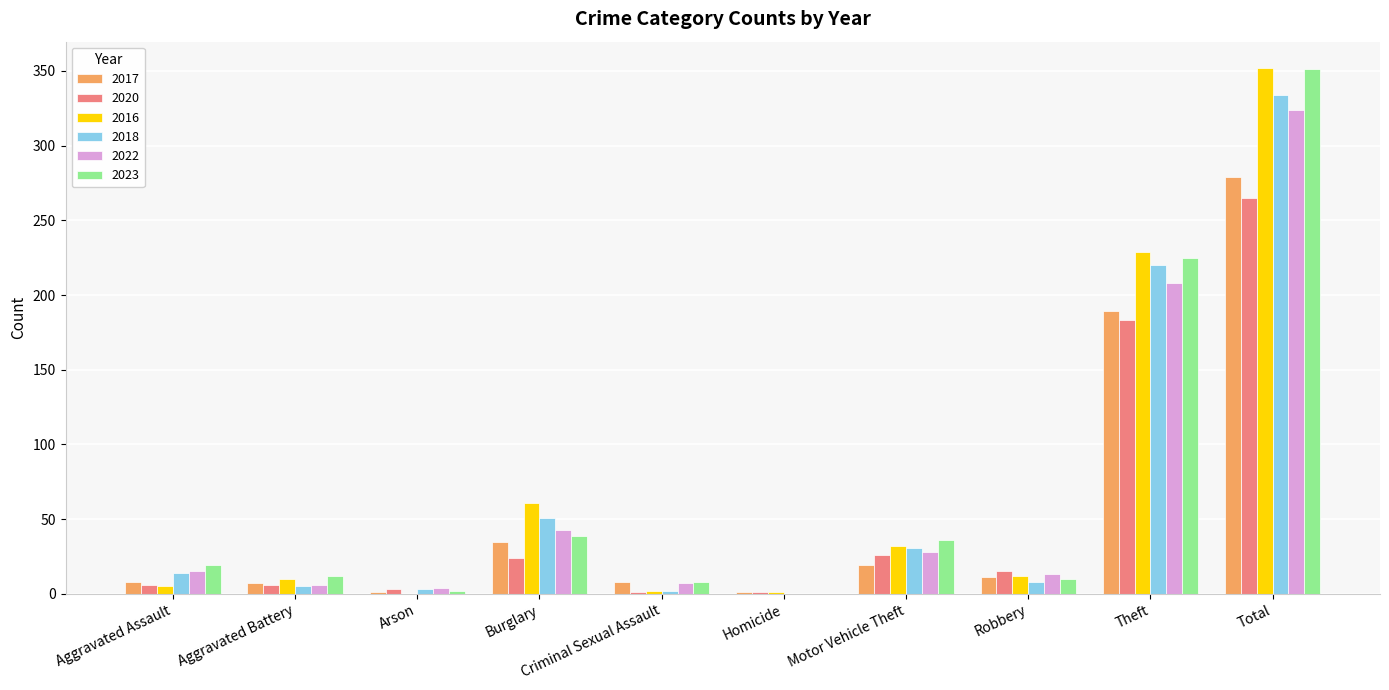

Which category has the highest value across all series?

Total